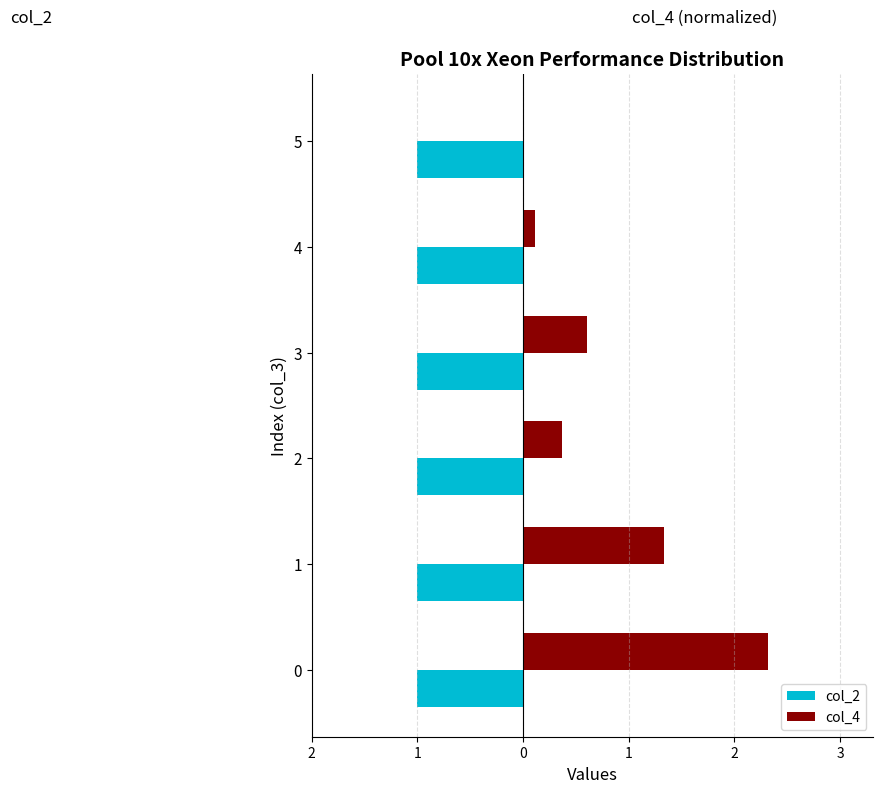

What is the greatest value displayed?

2.3